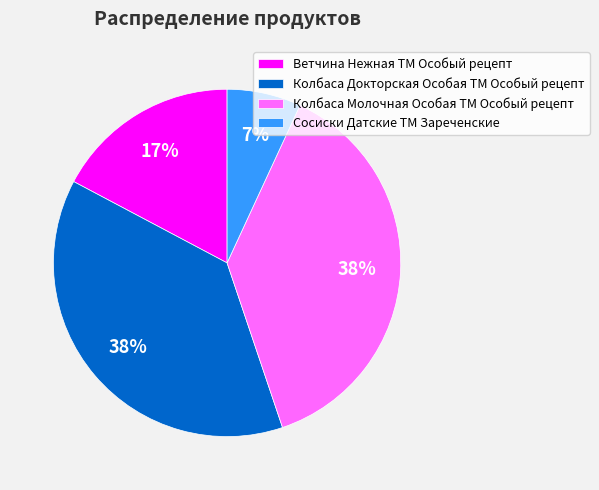

Is Сосиски Датские ТМ Зареченские the majority of the pie?

No